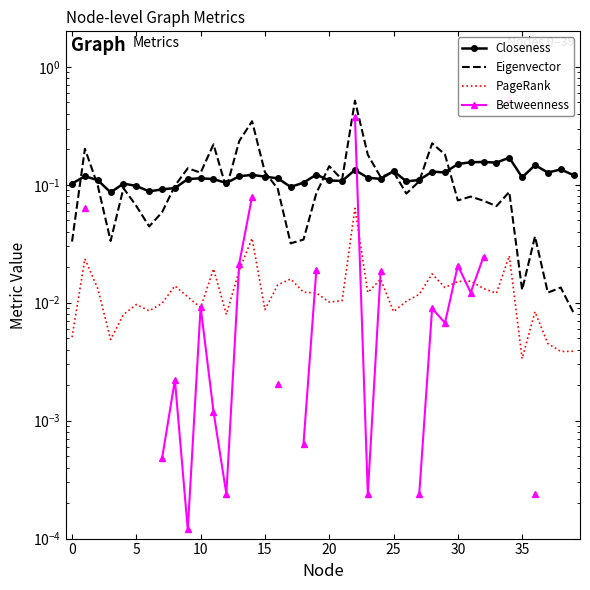

At which label does PageRank reach its minimum?

35